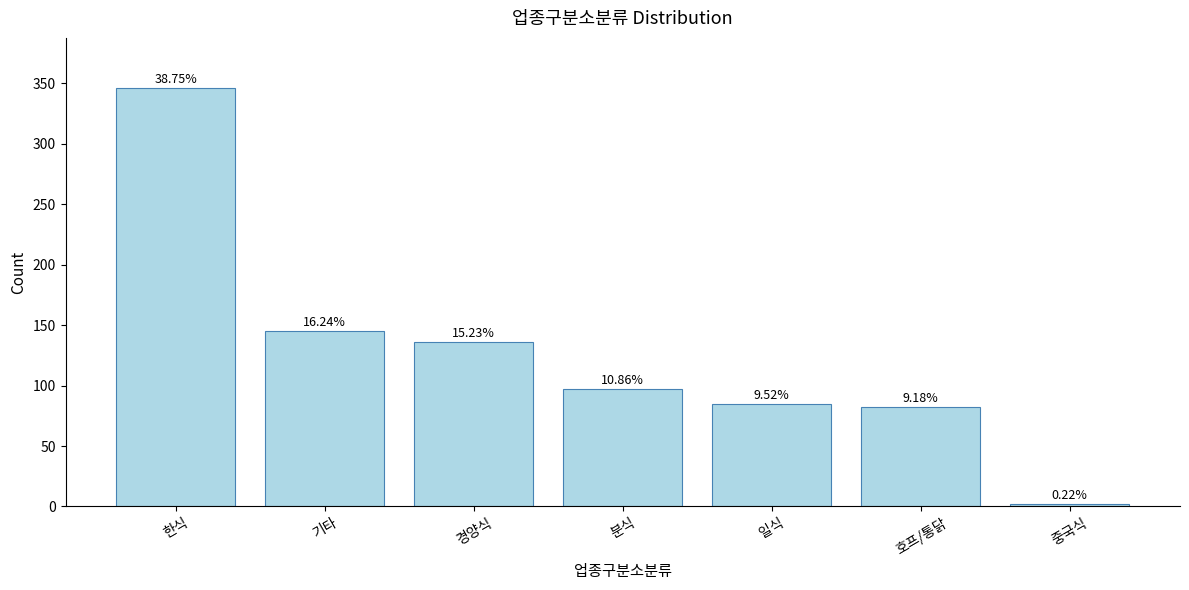

List the labels in order of value, largest first.

한식, 기타, 경양식, 분식, 일식, 호프/통닭, 중국식